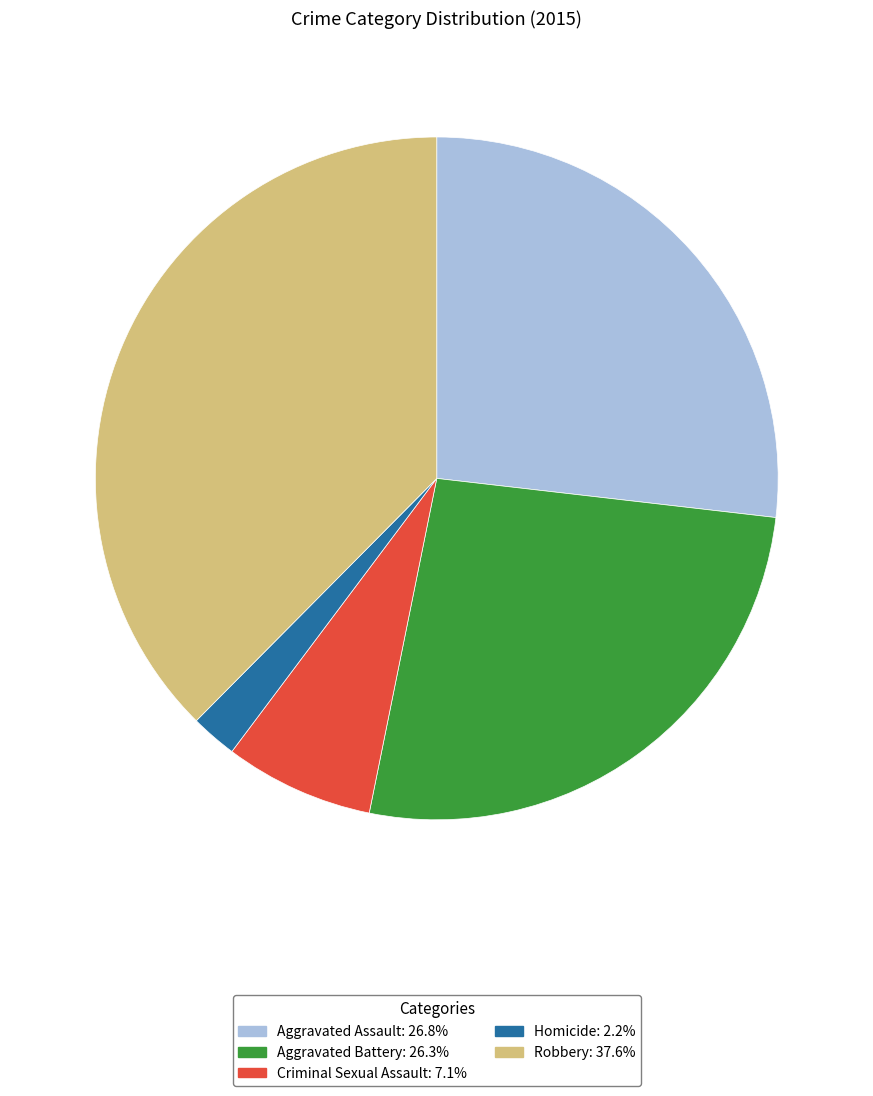

Is it true that Robbery is 27% of the pie?

False